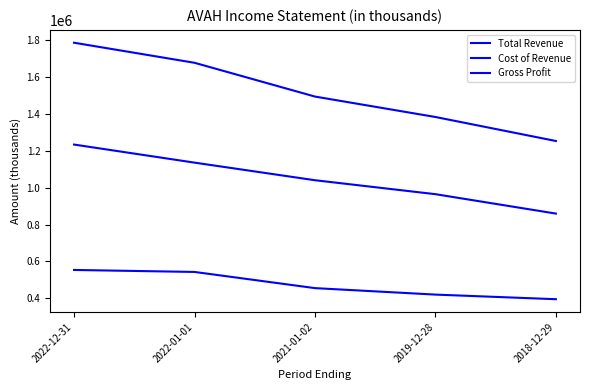

What position from the left is 2021-01-02?

3